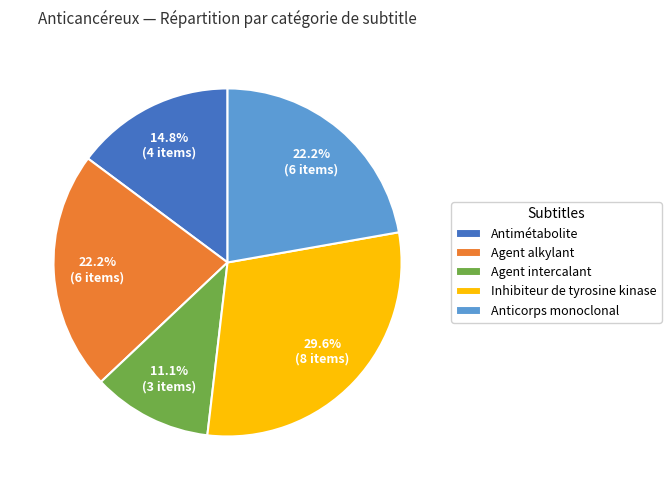

What percentage is the Agent alkylant slice, to the nearest percent?

22%